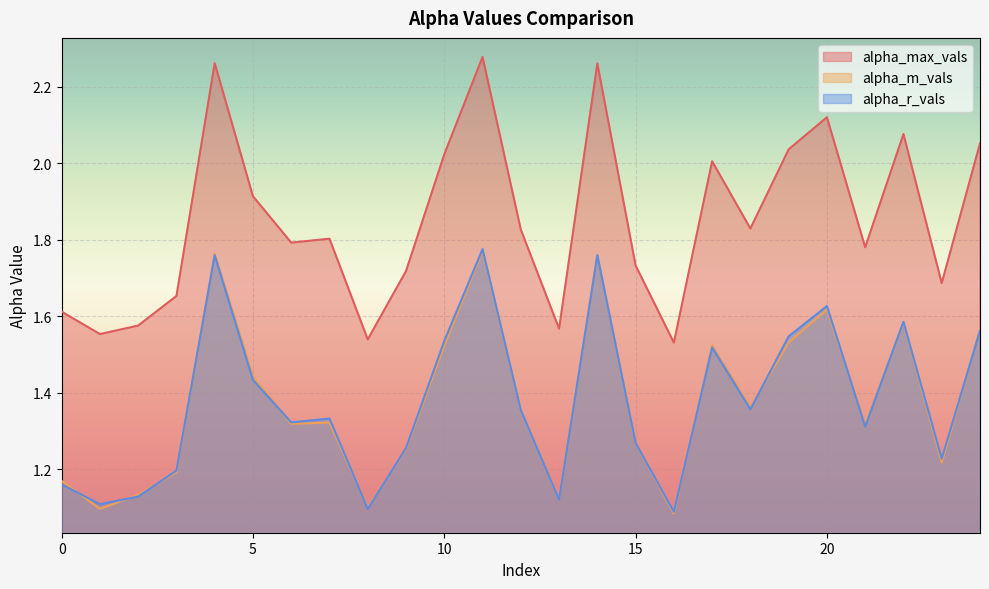

True or false: alpha_max_vals and alpha_r_vals cross at least once.

False